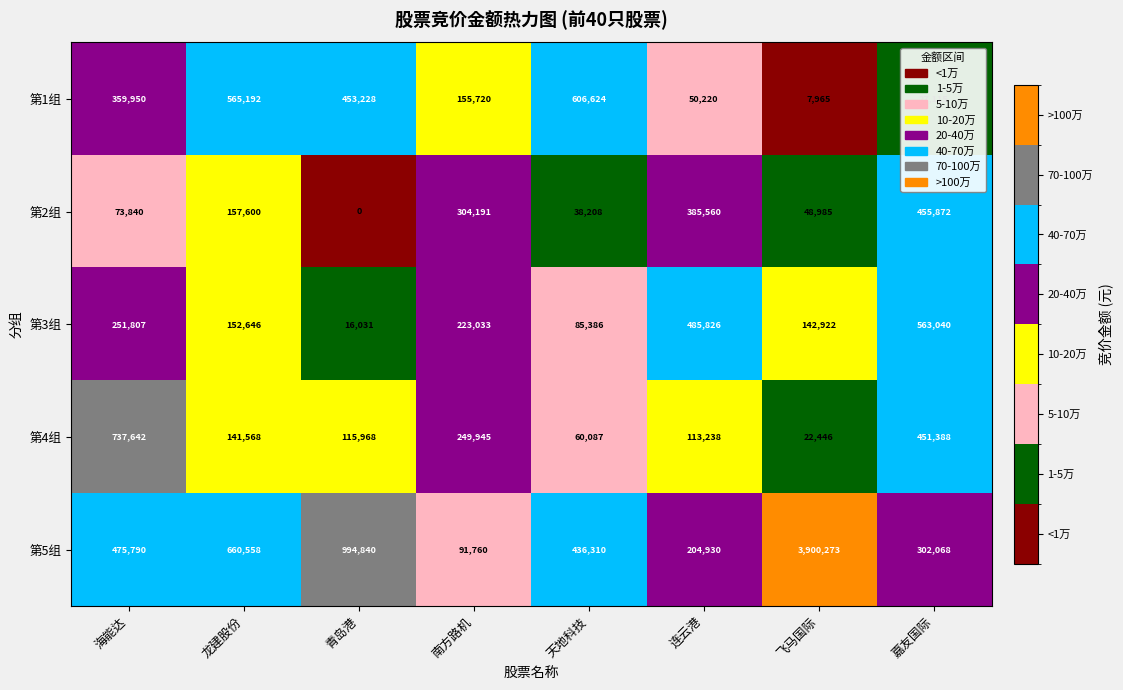

Which label corresponds to the largest value in the chart?

飞马国际